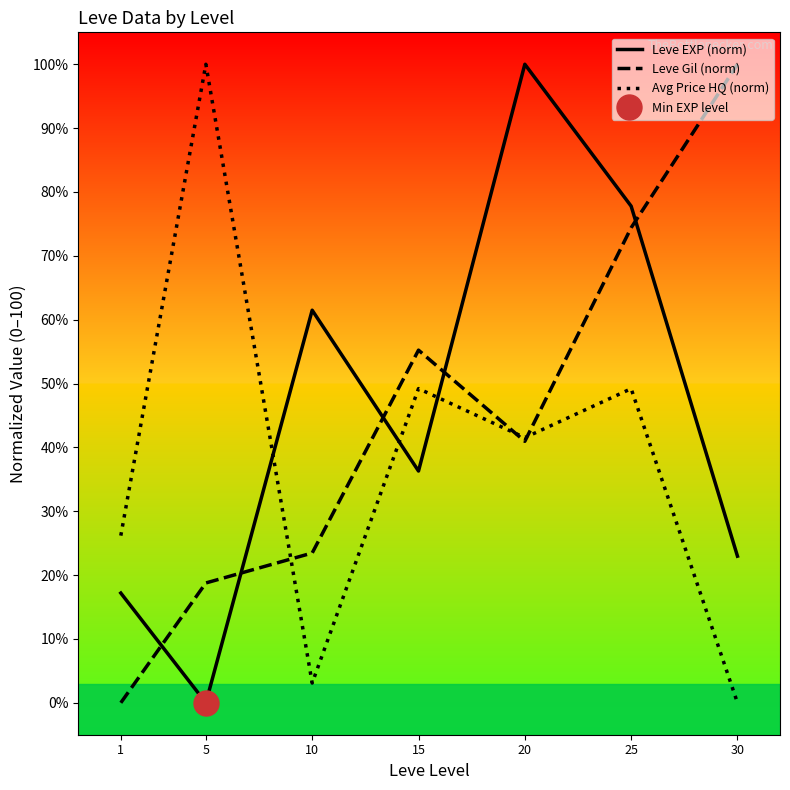

Reading left to right, transcribe all the data shown in this chart.

Leve EXP (norm): 1=17.2	5=0.0	10=61.5	15=36.3	20=100.0	25=77.8	30=23.0
Leve Gil (norm): 1=0.0	5=18.8	10=23.5	15=55.2	20=41.0	25=74.4	30=100.0
Avg Price HQ (norm): 1=26.2	5=100.0	10=3.1	15=49.2	20=41.5	25=49.2	30=0.0